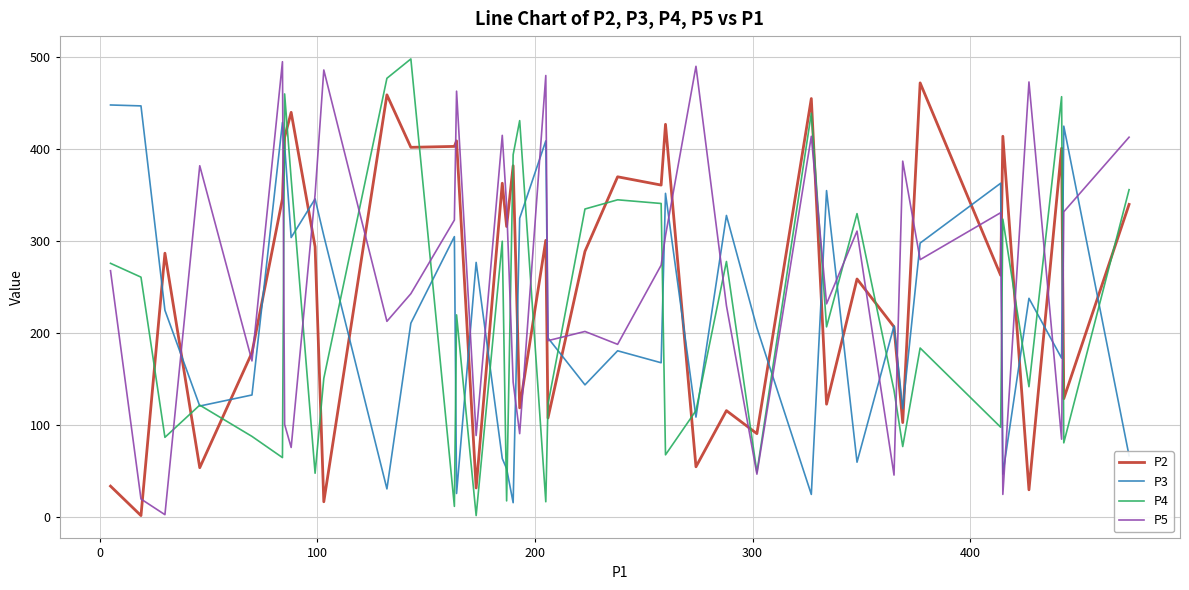

What is the greatest value displayed?

498